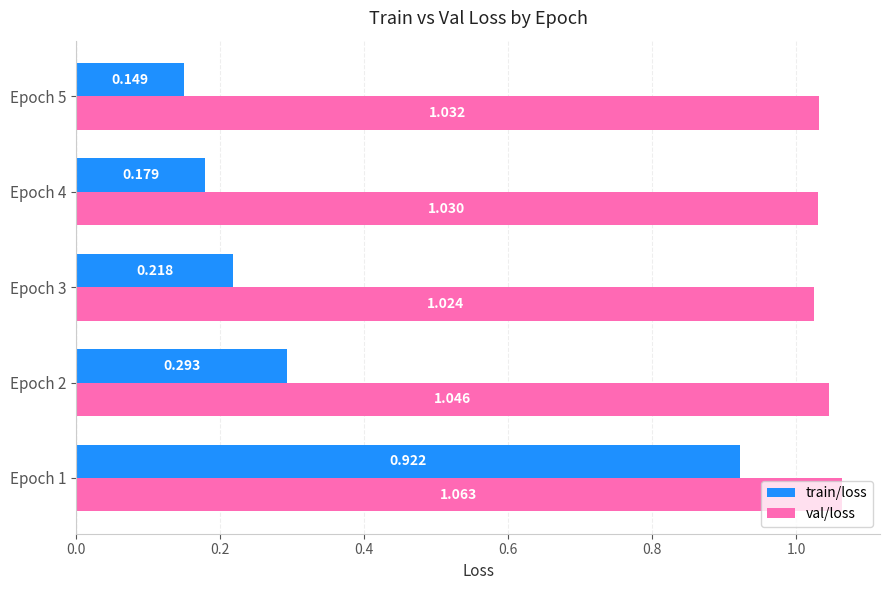

Which series has the widest spread of values?

train/loss